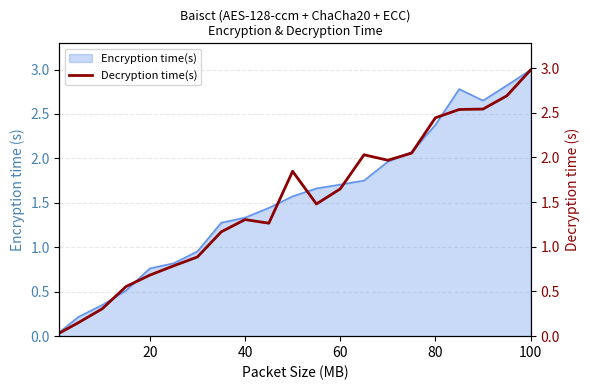

At which label does Encryption time(s) reach its peak?

100